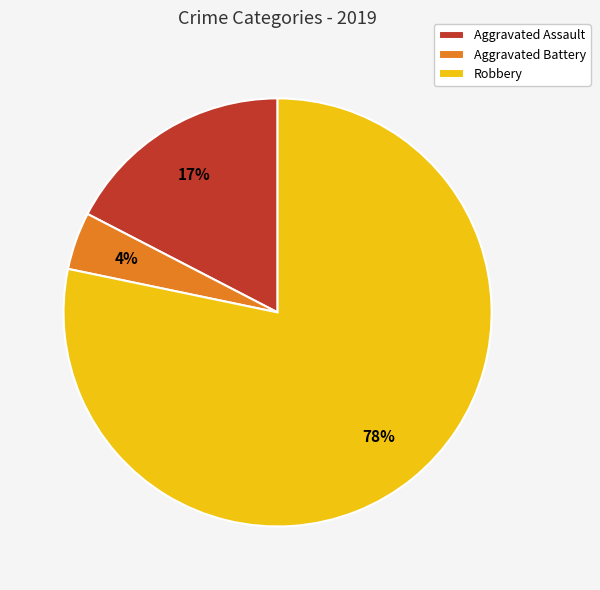

How many segments does this pie chart have?

3